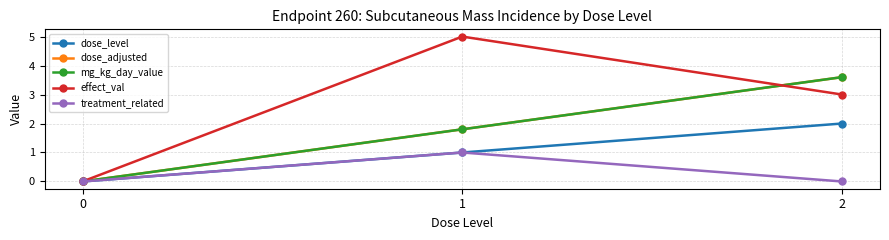

At how many categories does at least one series exceed 4?

1